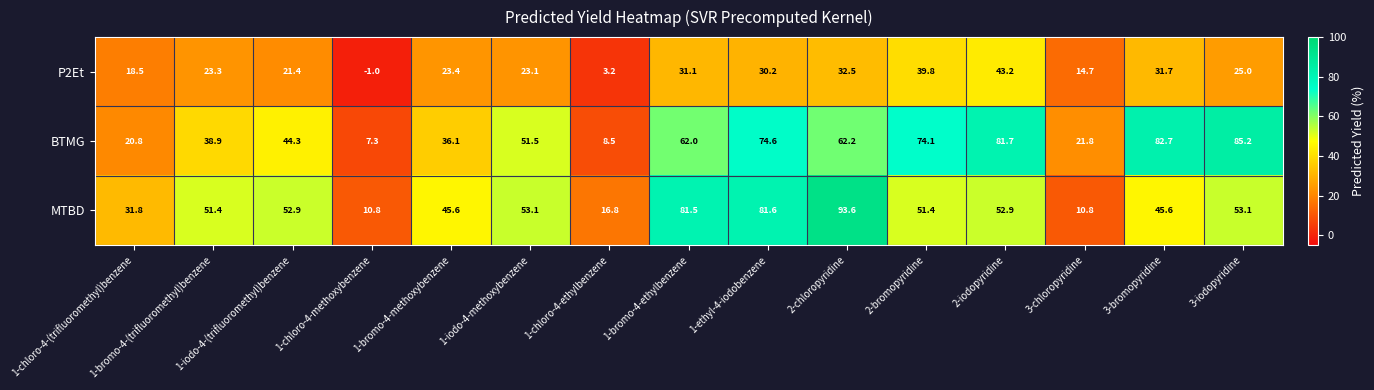

What is the sum of the BTMG values at 3-iodopyridine and 2-bromopyridine?

159.3